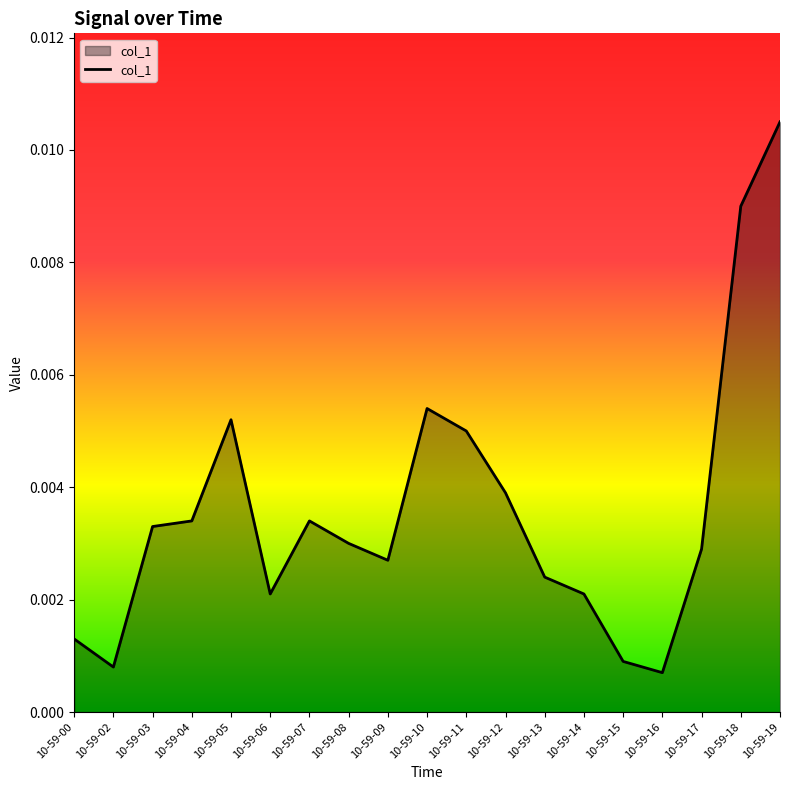

Between 10-59-00 and 10-59-14, which is larger?

10-59-14